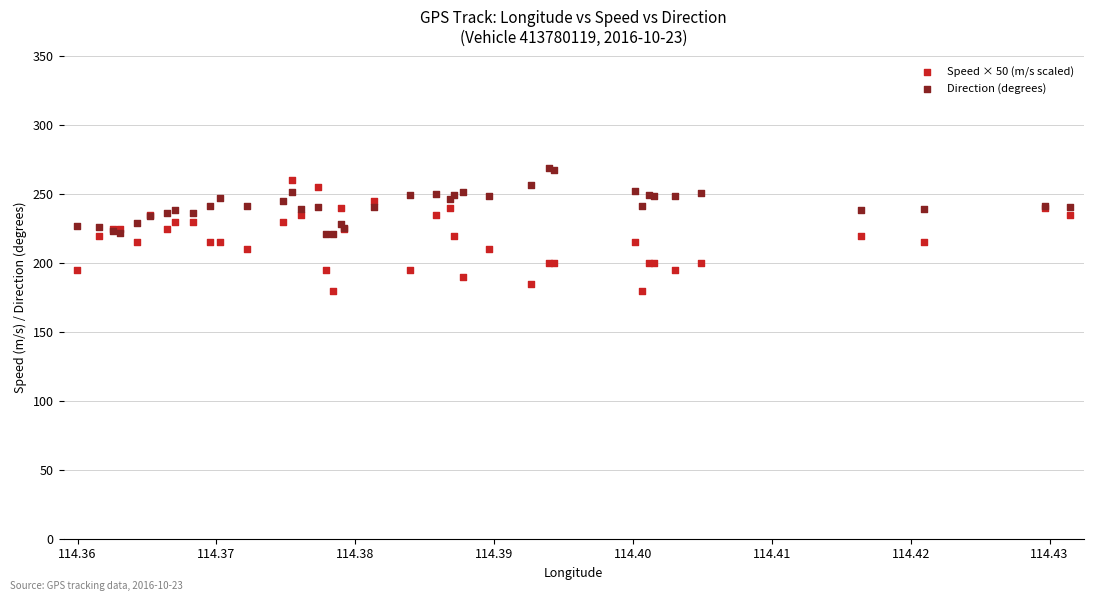

Which series has the widest spread of Y values?

Speed × 50 (m/s scaled)